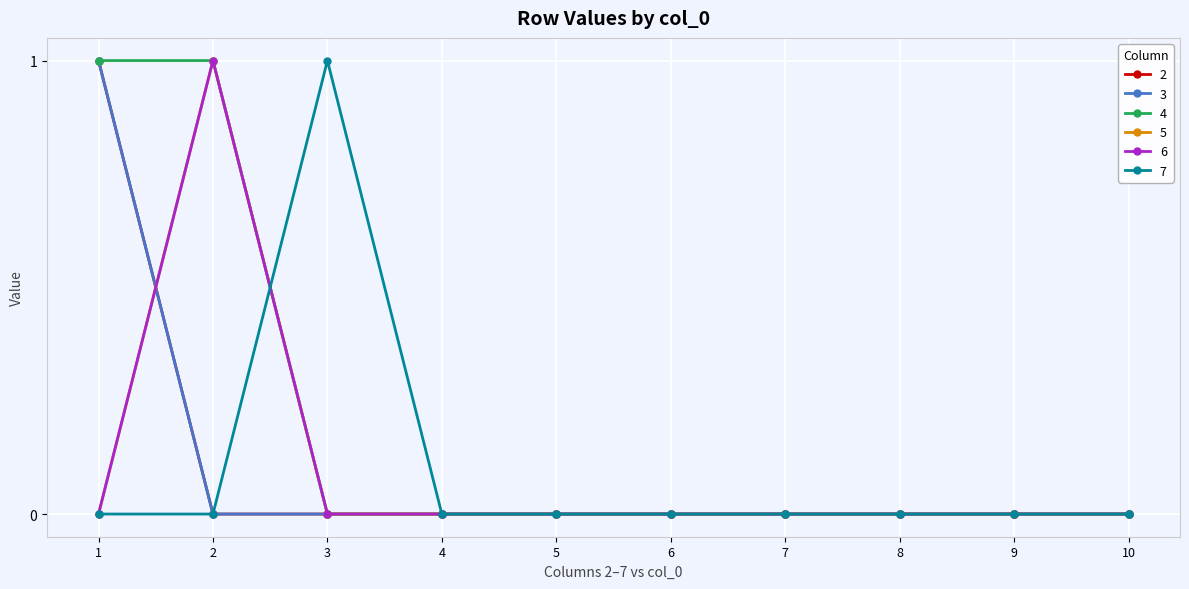

At 9, list the series in order from largest to smallest.

2, 3, 4, 5, 6, 7